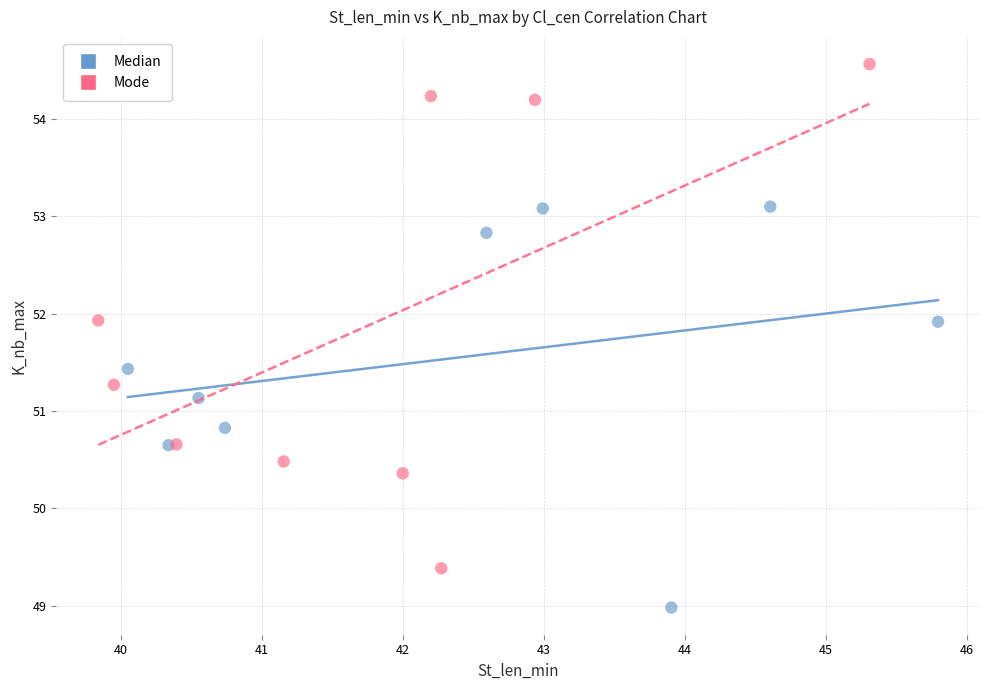

Which series has the largest Y range (max minus min)?

Mode